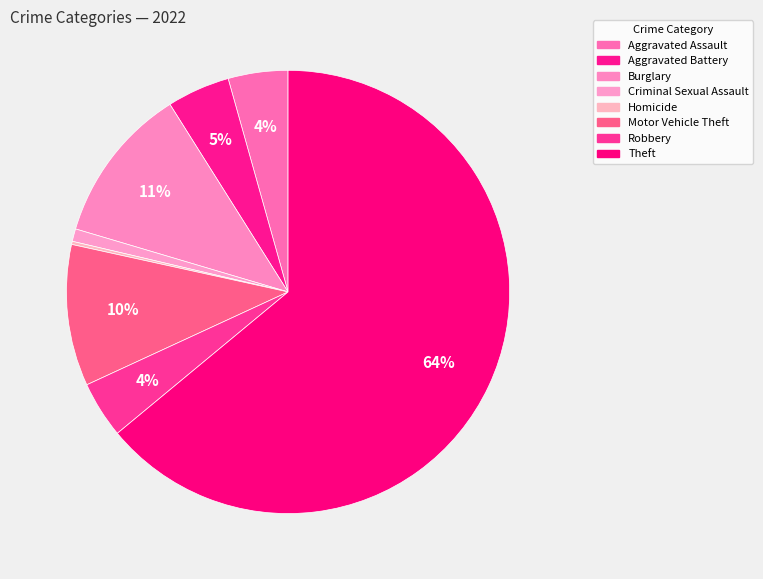

Does any single category account for the majority?

Yes